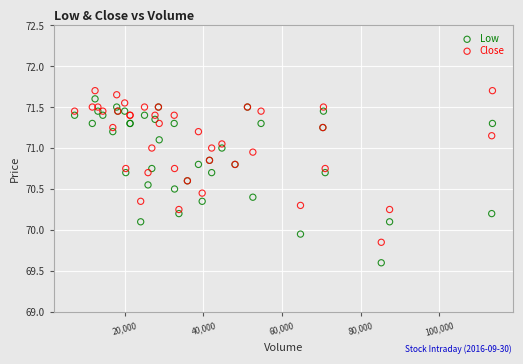

Which series contains the lowest Y value?

Low